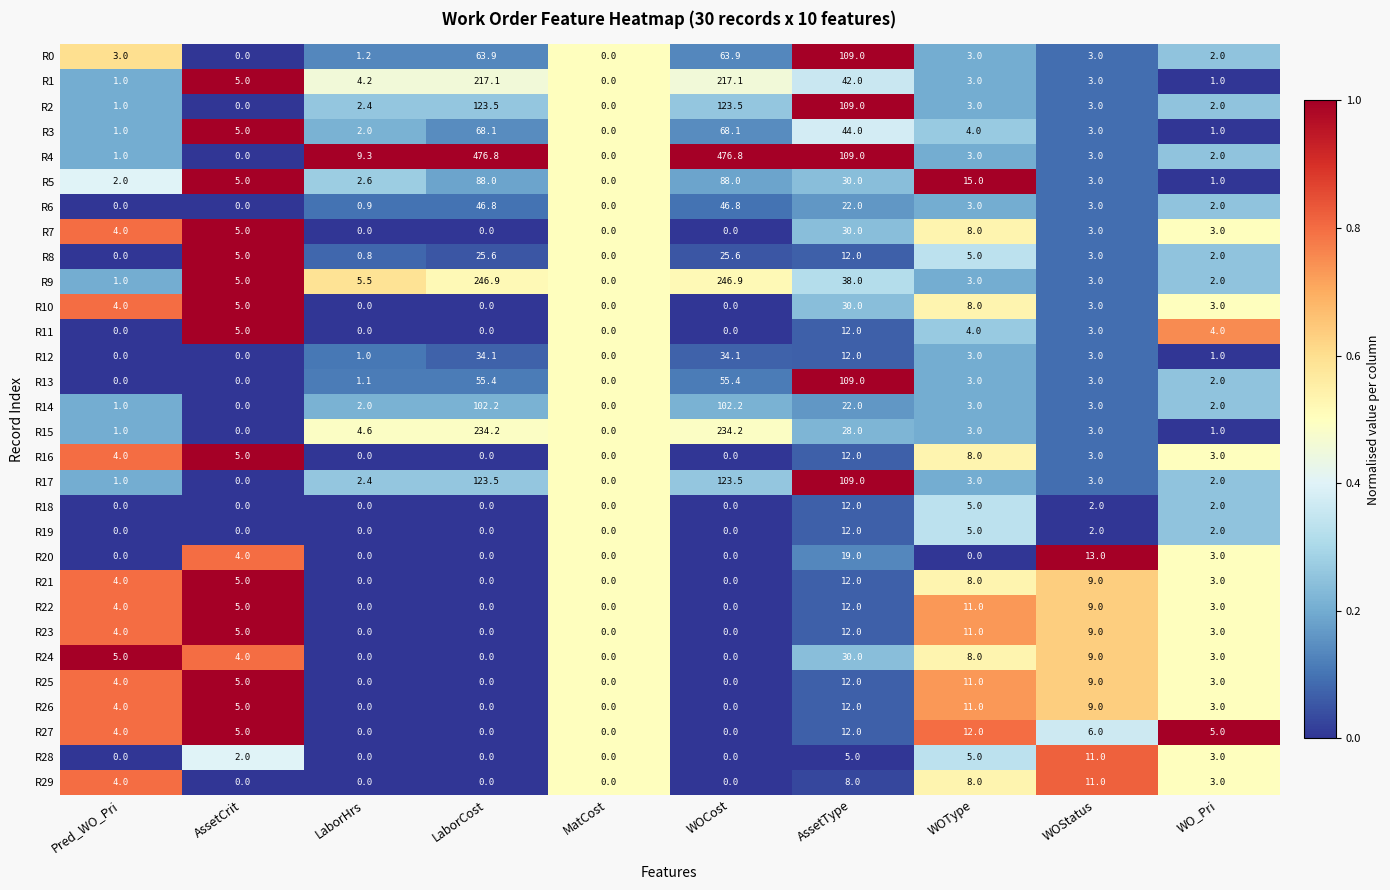

At which label does R18 reach its peak?

AssetType